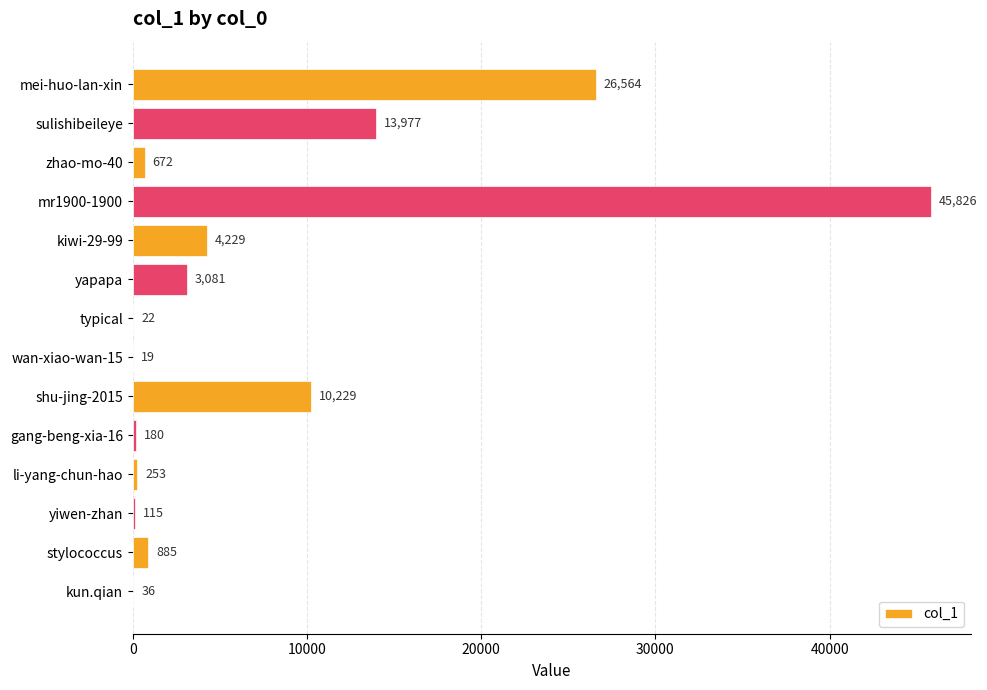

At which category does the chart reach its peak across all series?

mr1900-1900